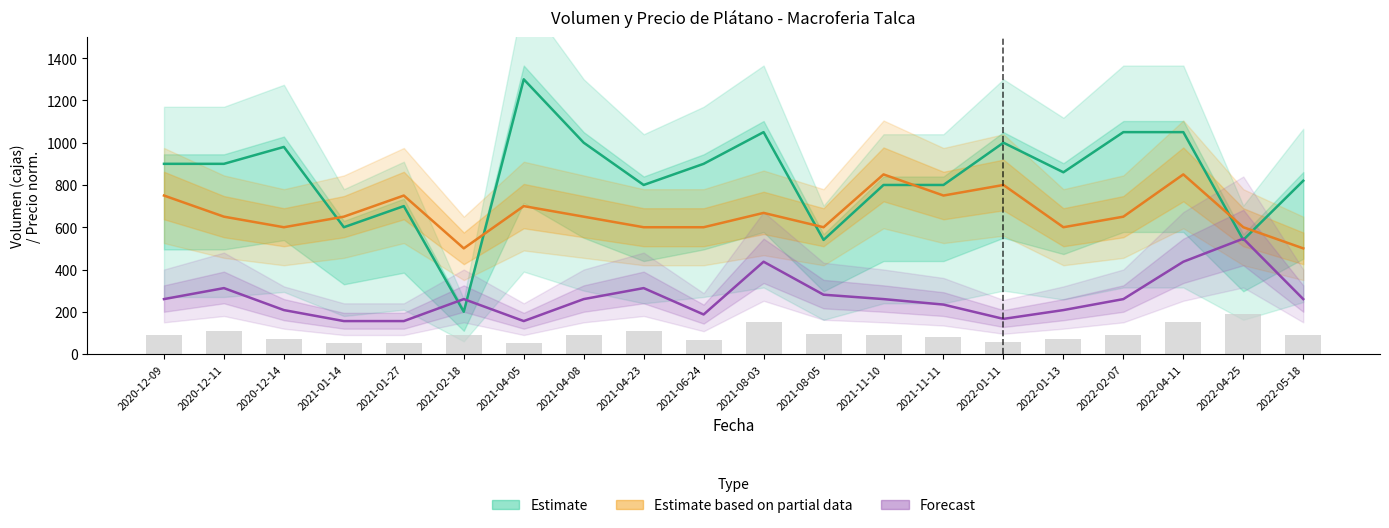

What is the label of the 12th bar from the right?

2021-04-23